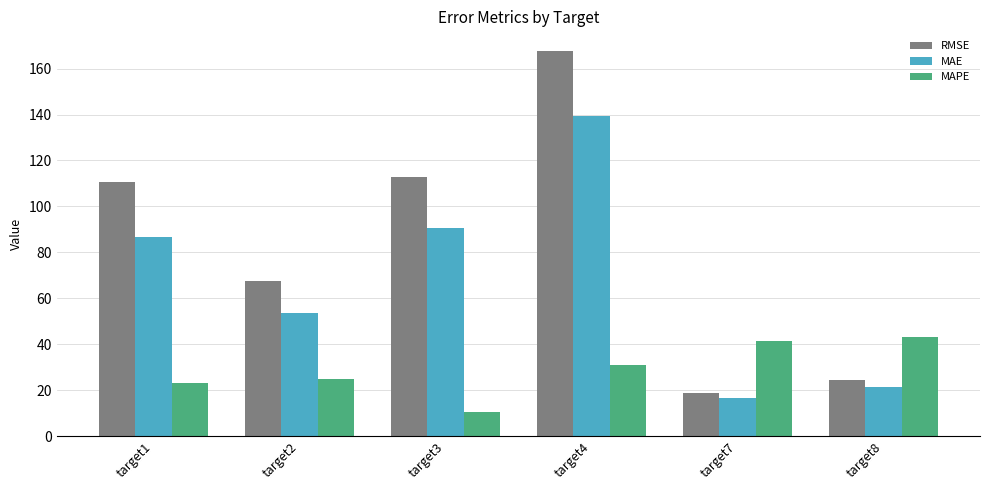

What is the value of the RMSE bar at the 6th from the left?

24.4